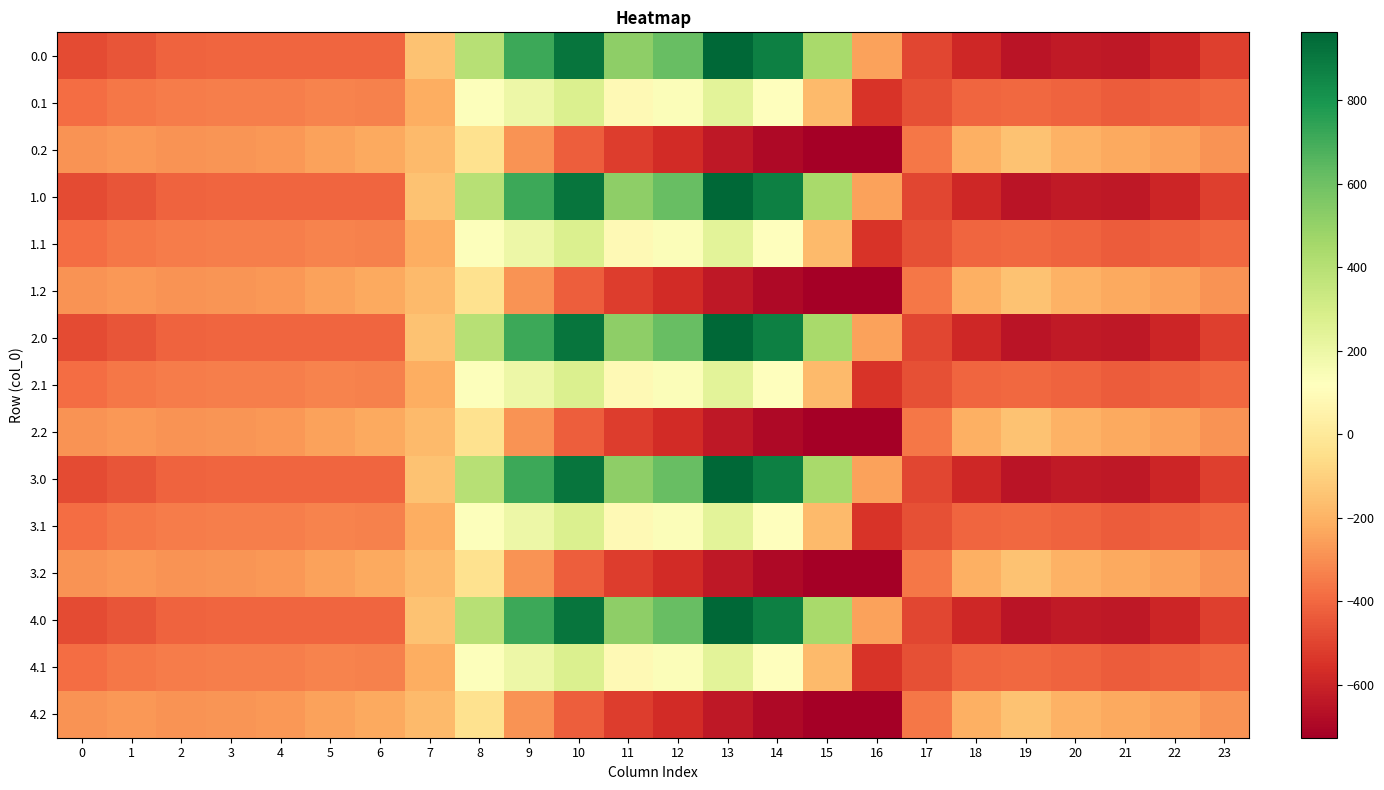

What is the total value across all series at 8?

2426.0